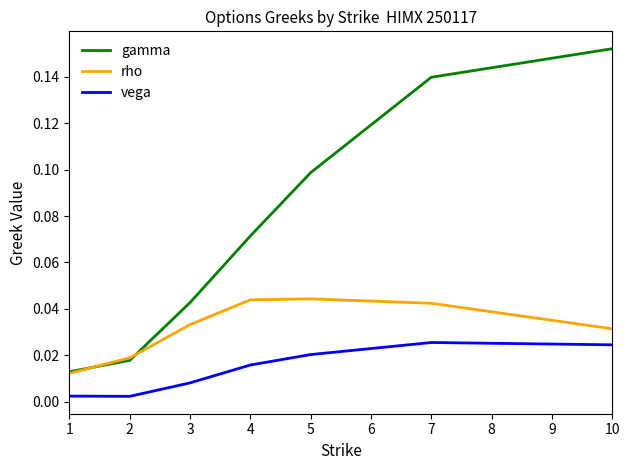

Count the number of categories in the chart.

7